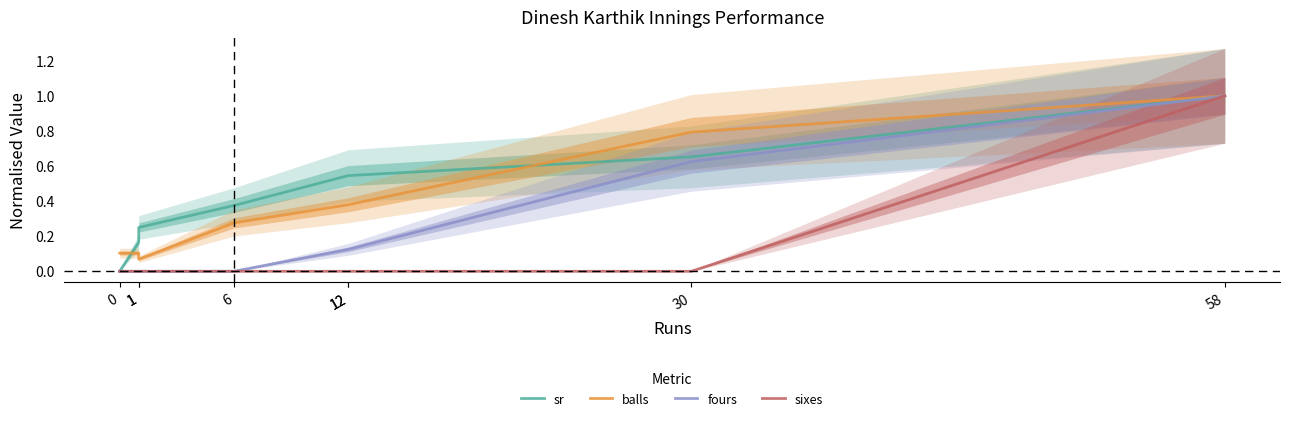

At which label does fours reach its peak?

58